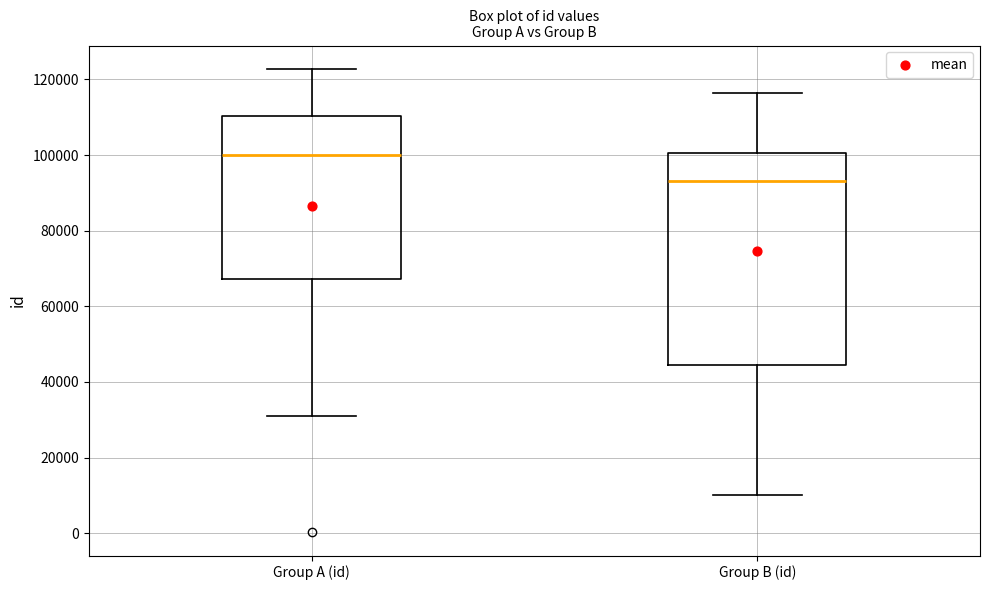

Which box's median line is the lowest?

Group B (id)